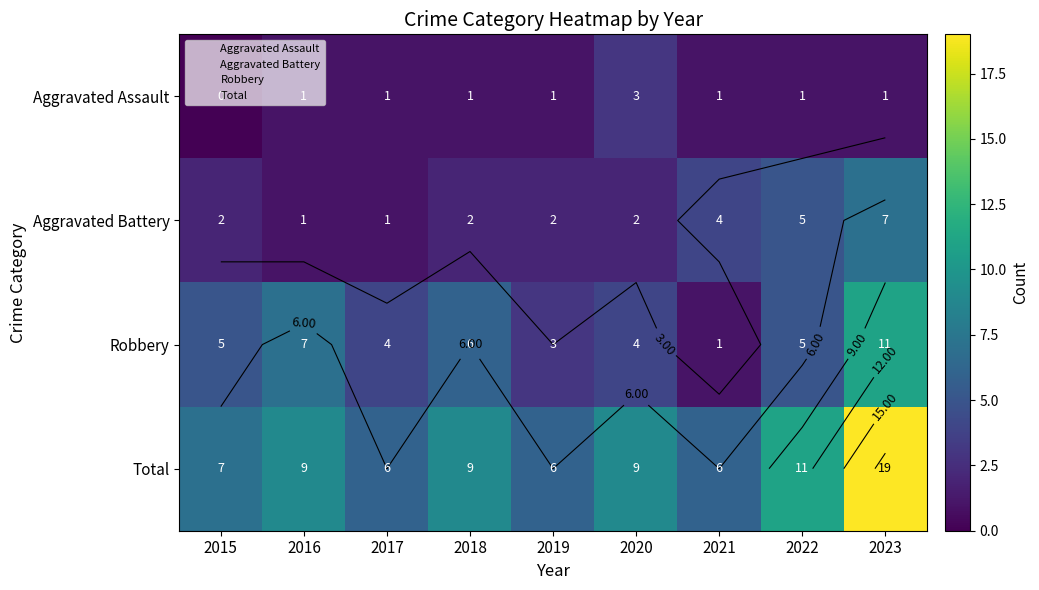

At which category does the chart reach its minimum across all series?

2015